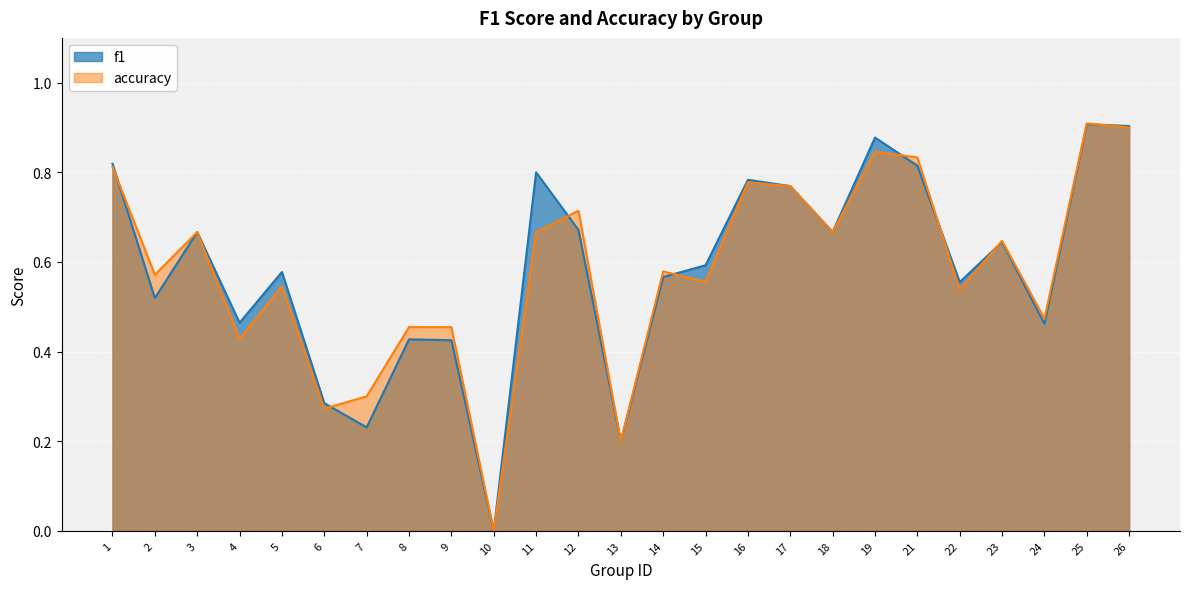

What is the approximate value of f1 at 6?

0.3